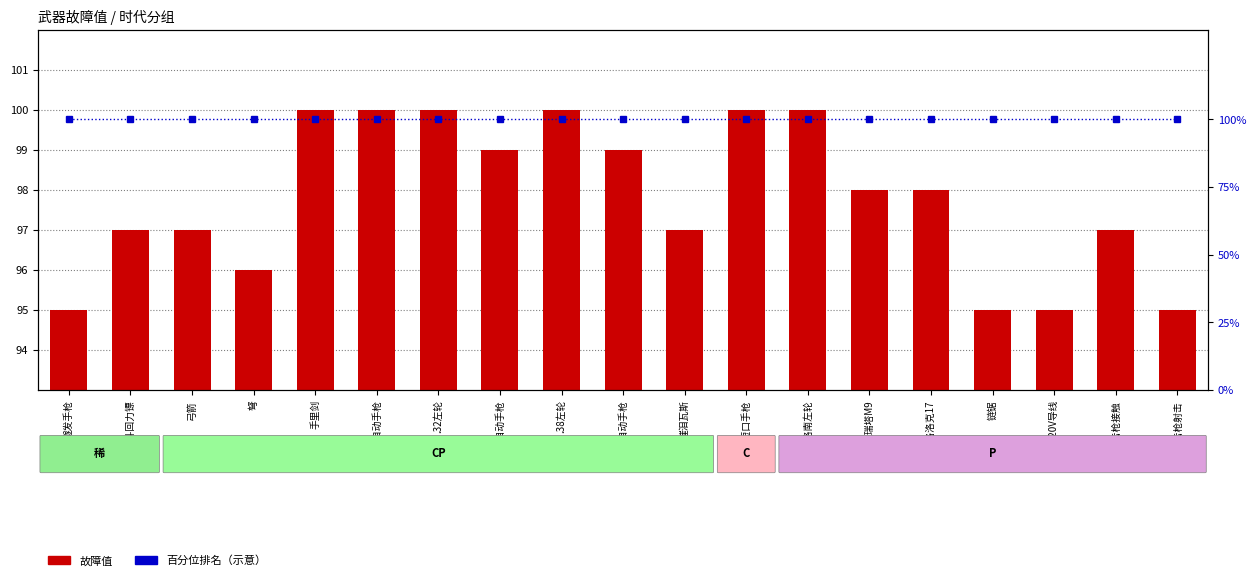

What is the difference between the second highest and second lowest values in the 故障值 series?

5